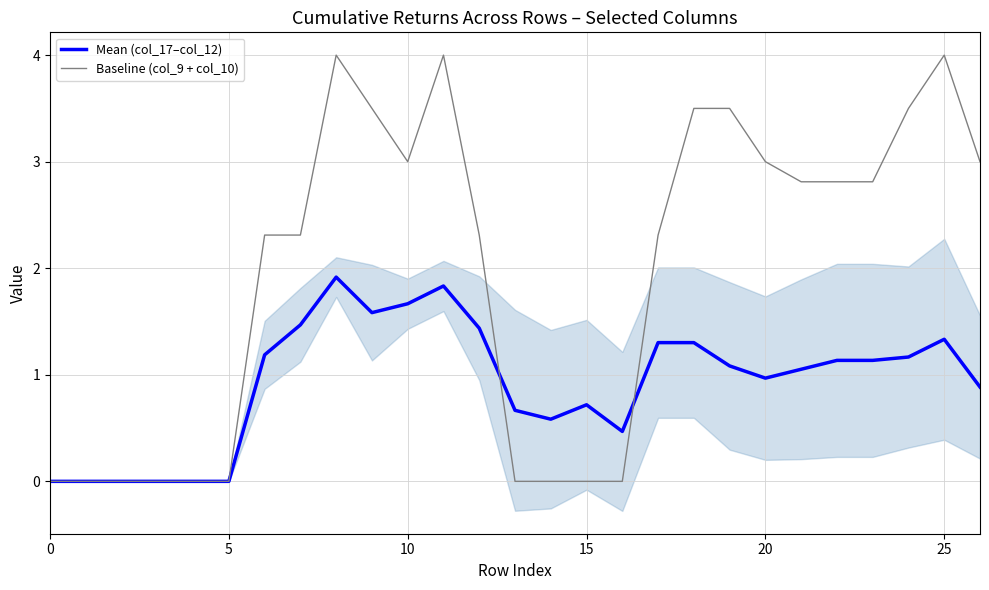

How many interior local peaks does the Baseline (col_9 + col_10) series have?

3